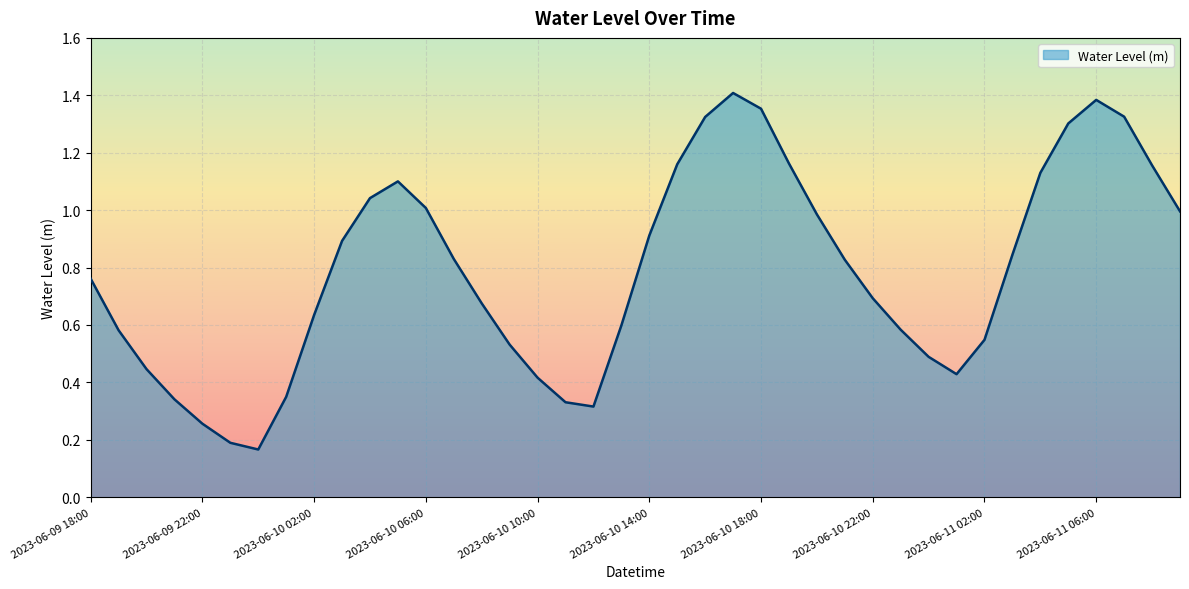

Does the chart have visible grid lines?

Yes